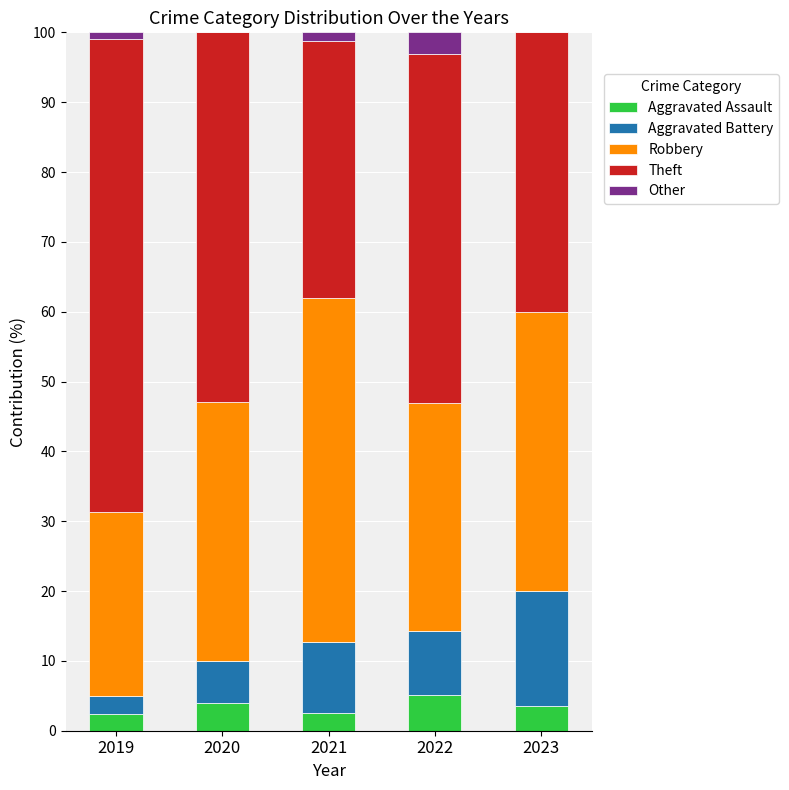

What is the maximum value for Aggravated Assault?

5.1